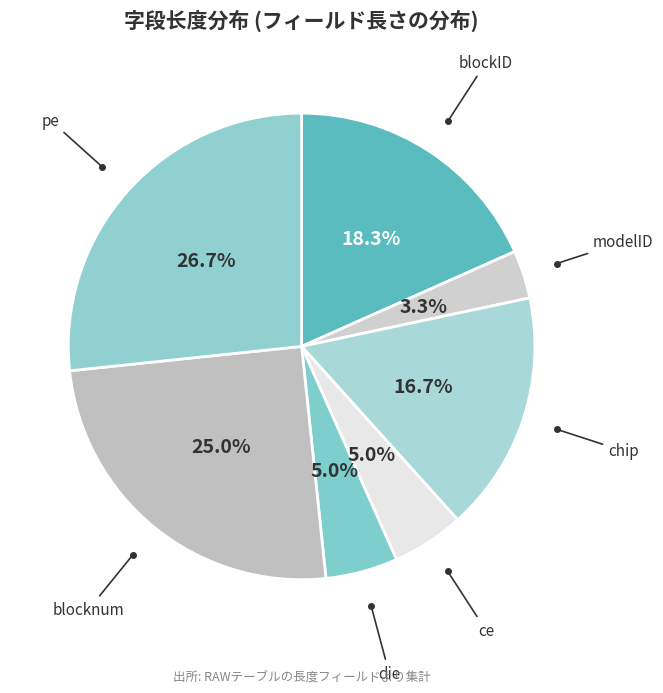

Which slice is the smallest?

modelID